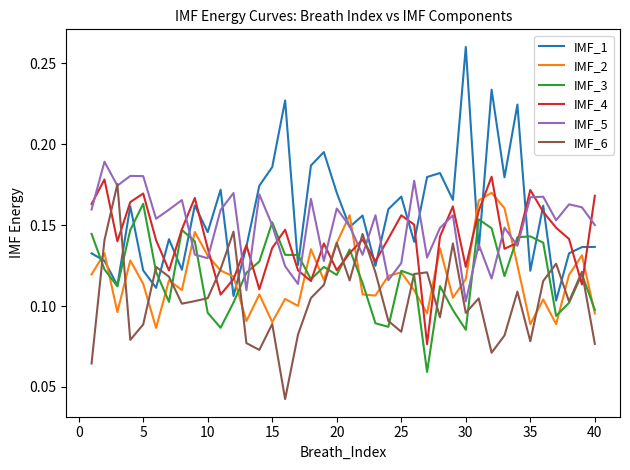

Which series has the largest range (max minus min)?

IMF_1